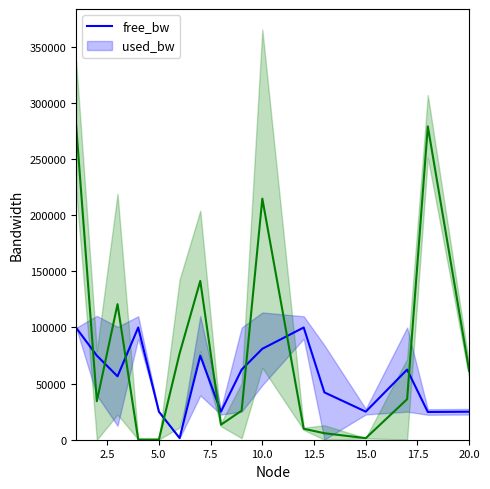

Is the value of free_bw at 5.0 greater than the value of used_bw at 5.0?

Yes